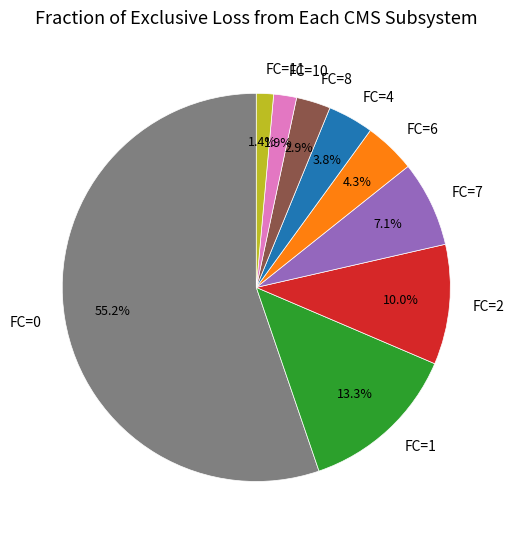

Does any single category account for the majority?

Yes